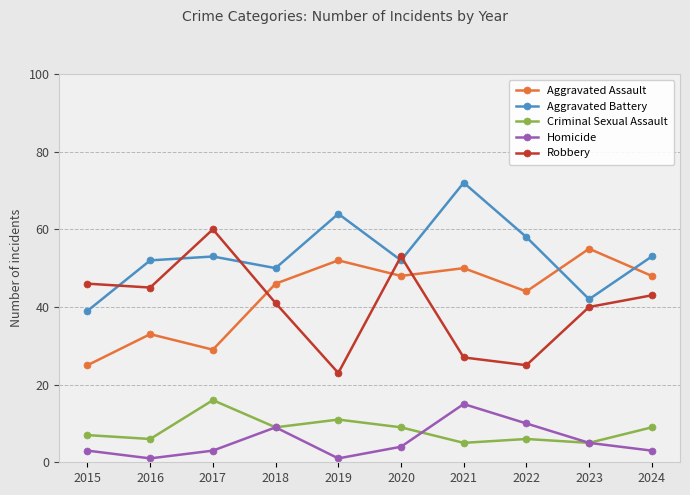

At which category does Homicide reach its first local valley?

2016